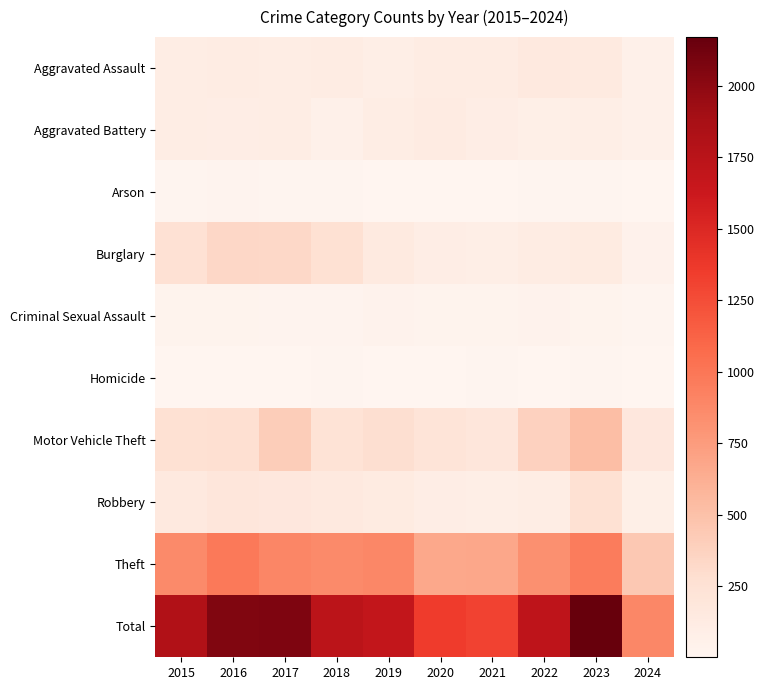

Which series has the largest total across all categories?

Total